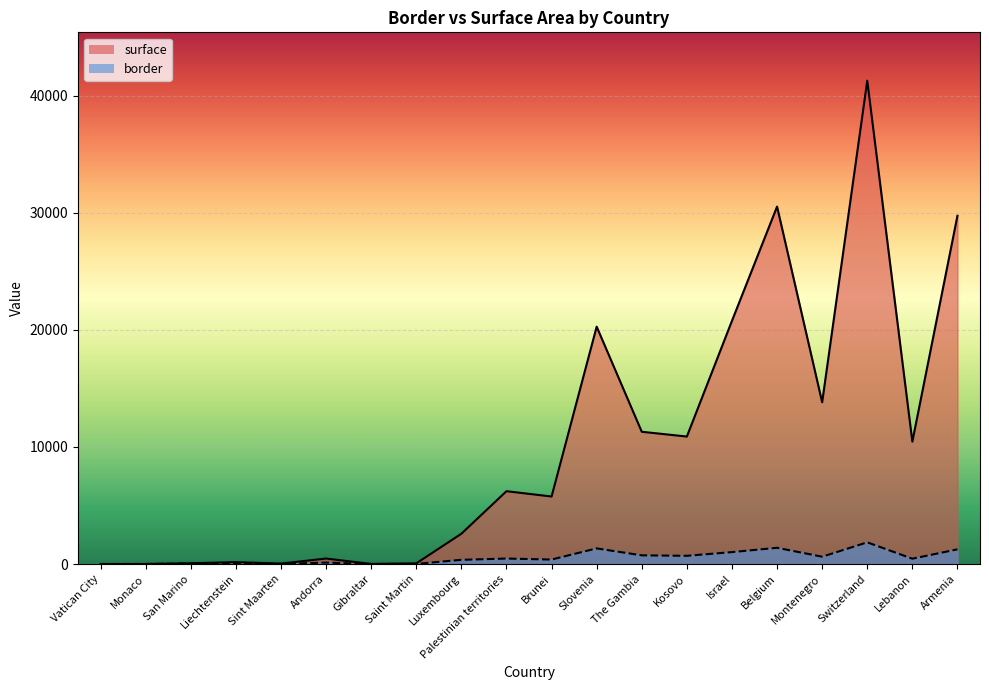

Which series has the largest total across all categories?

surface